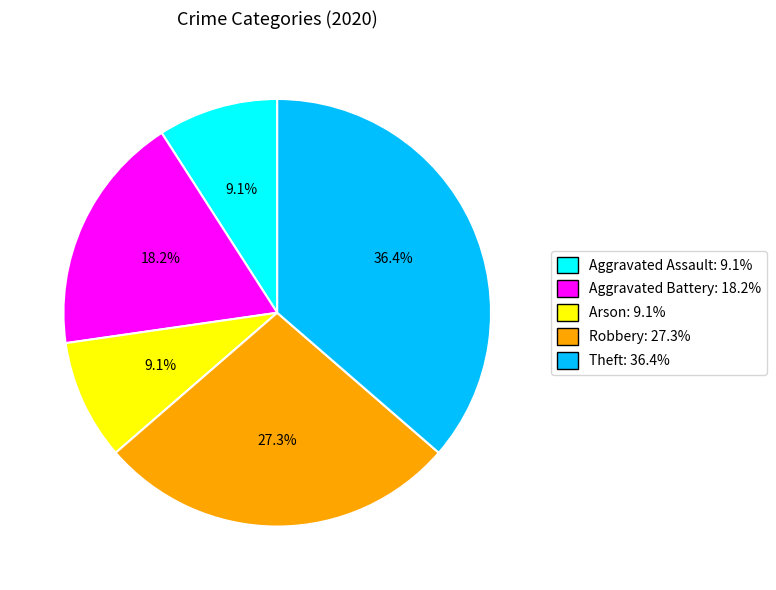

Which has a higher value, Aggravated Battery or Aggravated Assault?

Aggravated Battery